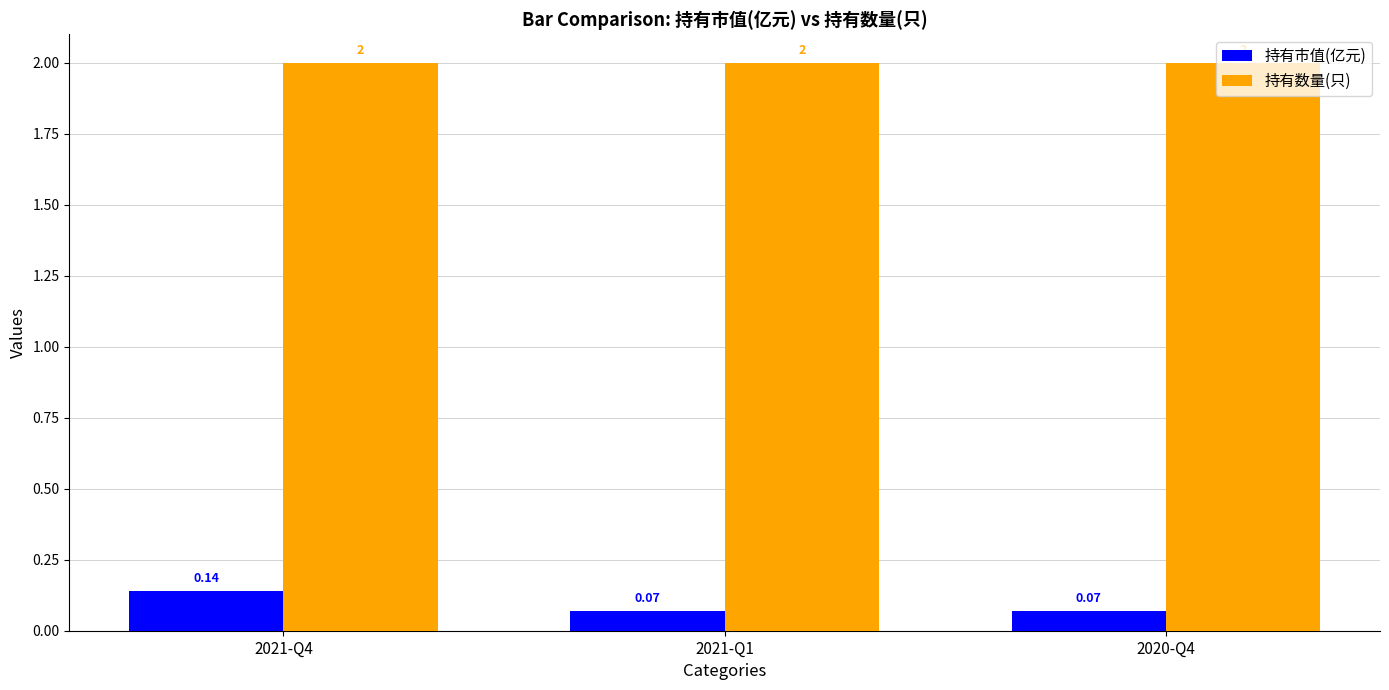

Which series has the widest spread of values?

持有市值(亿元)